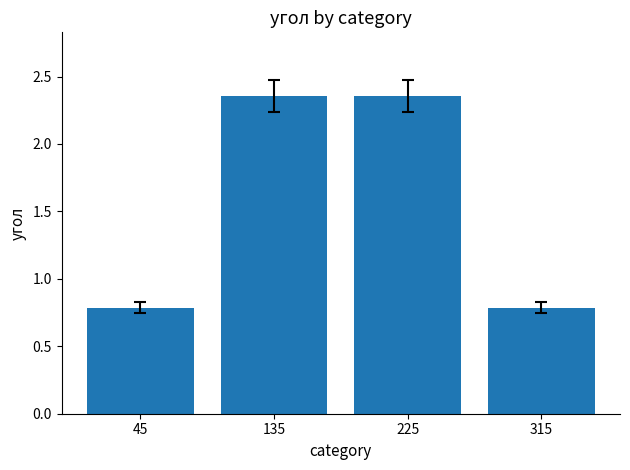

At which label does the data first exceed 2?

135